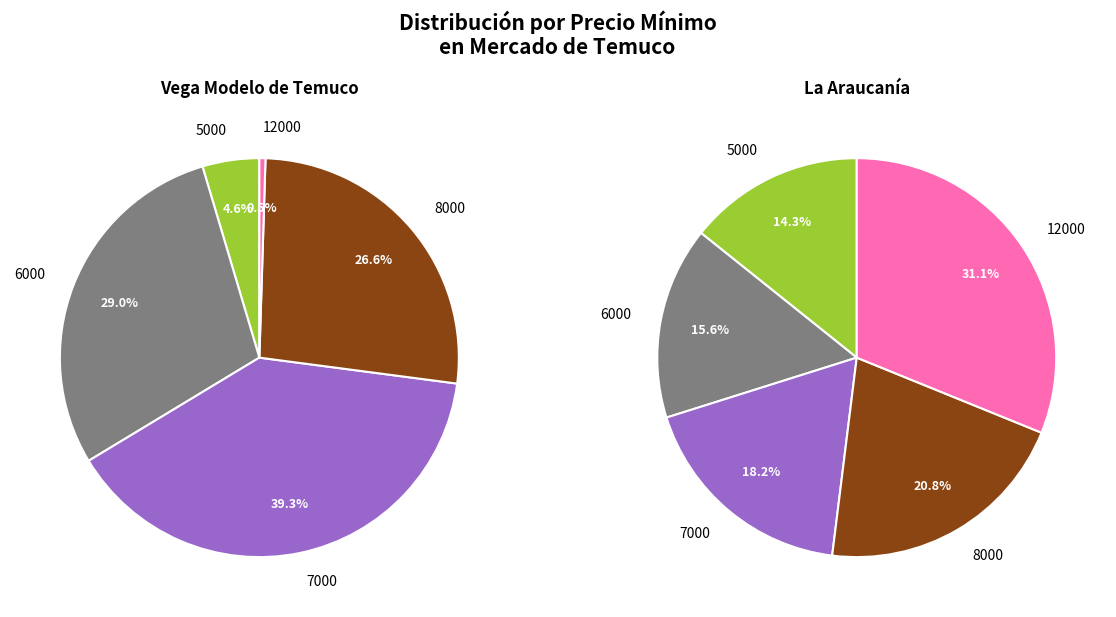

Is it true that 6000 is 16% of the pie?

True